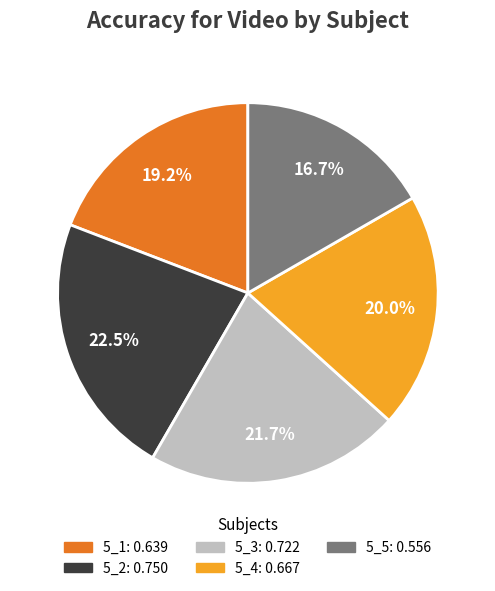

Is it true that 5_3 is 22% of the pie?

True